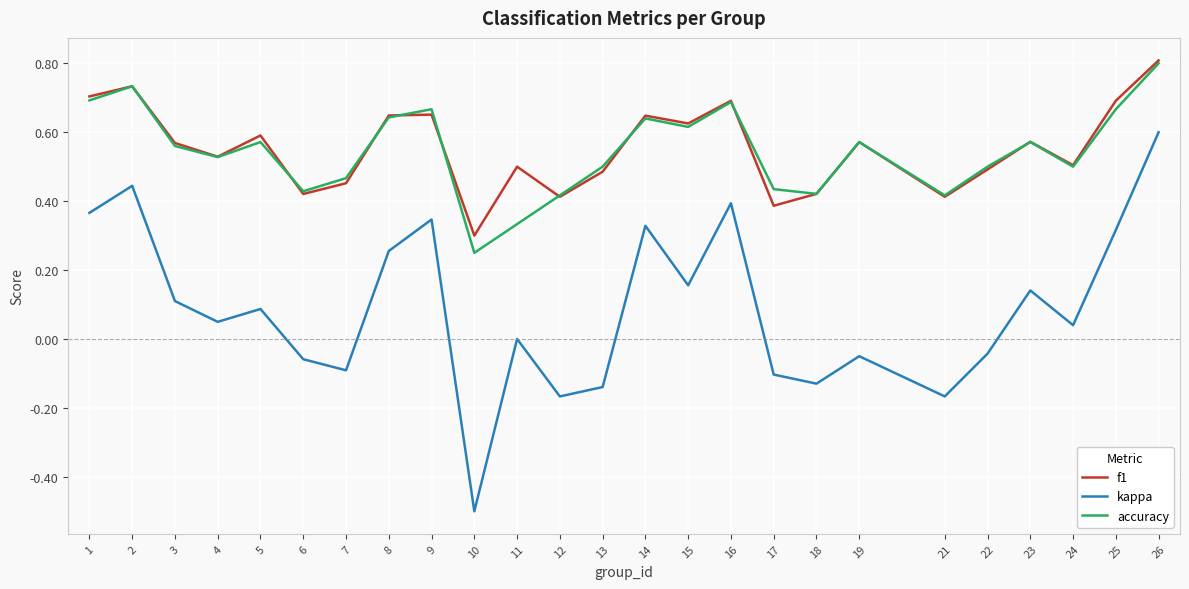

True or false: kappa and f1 intersect in this chart.

False